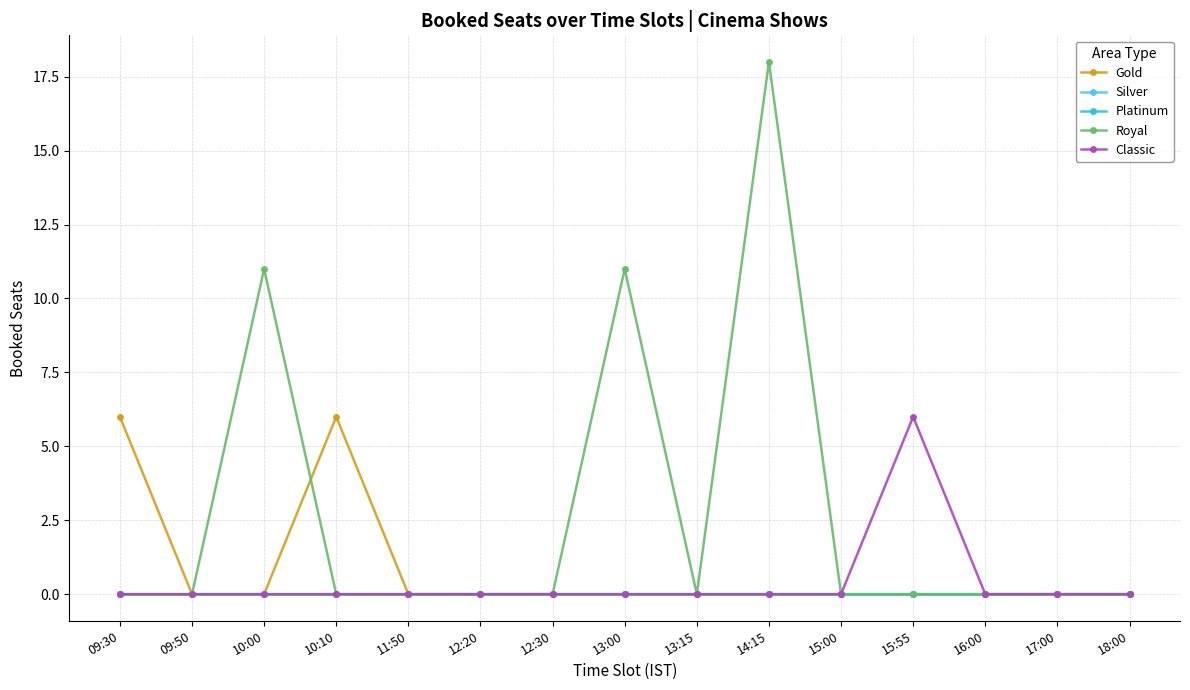

Is this an area chart (filled region under the line)?

No